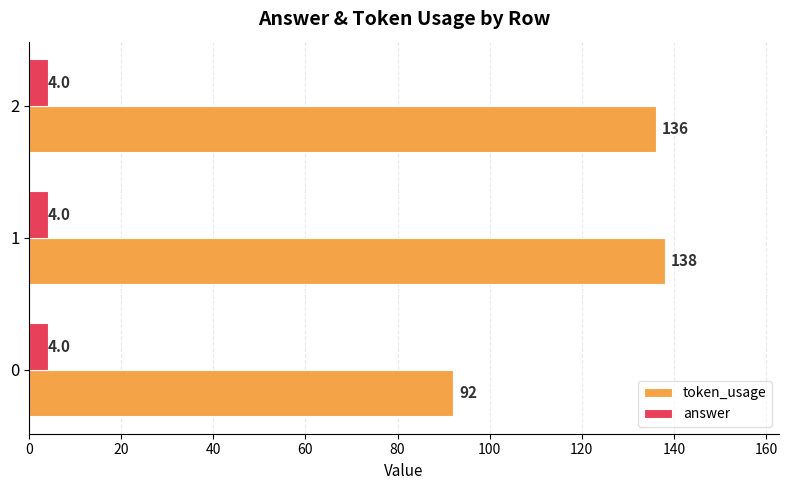

The value of answer at 1 is 4. True or false?

True